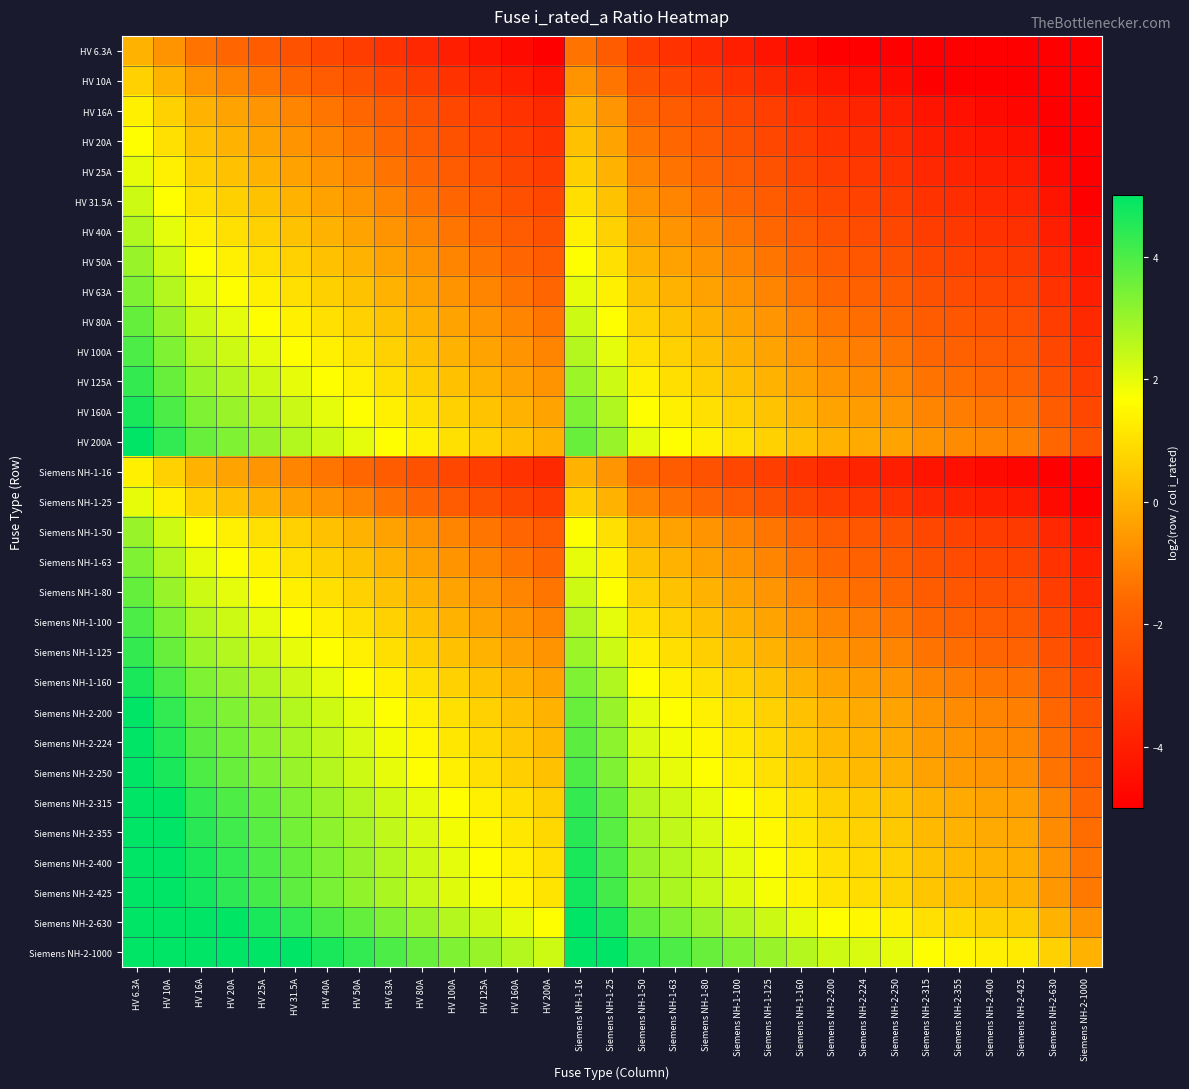

At Siemens NH-2-425, list the series in order from smallest to largest.

HV 6.3A, HV 10A, HV 16A, Siemens NH-1-16, HV 20A, HV 25A, Siemens NH-1-25, HV 31.5A, HV 40A, HV 50A, Siemens NH-1-50, HV 63A, Siemens NH-1-63, HV 80A, Siemens NH-1-80, HV 100A, Siemens NH-1-100, HV 125A, Siemens NH-1-125, HV 160A, Siemens NH-1-160, HV 200A, Siemens NH-2-200, Siemens NH-2-224, Siemens NH-2-250, Siemens NH-2-315, Siemens NH-2-355, Siemens NH-2-400, Siemens NH-2-425, Siemens NH-2-630, Siemens NH-2-1000